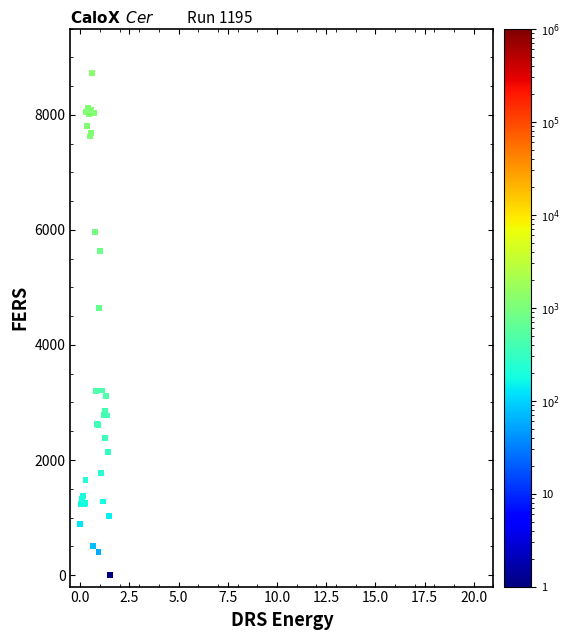

What Y value in the scatter plot is closest to 4361?

4639.6